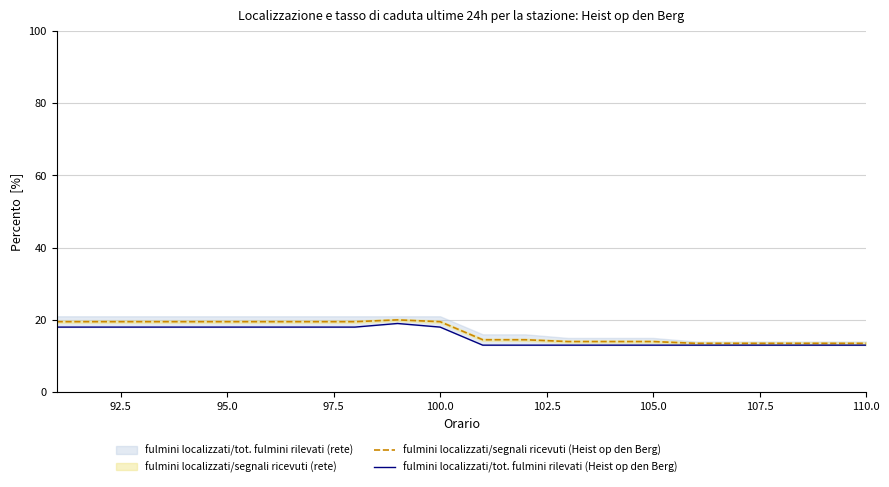

What is the minimum value for fulmini localizzati/segnali ricevuti (Heist op den Berg)?

13.5